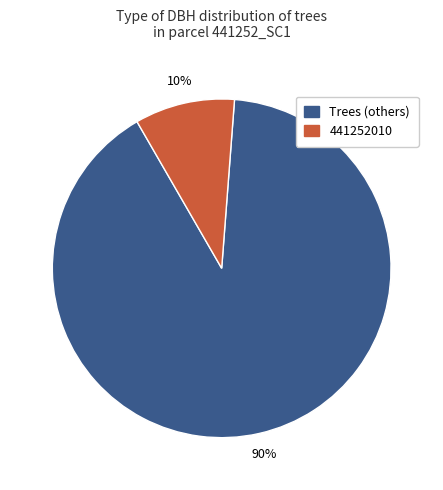

What is the largest slice in the pie chart?

Trees (others)